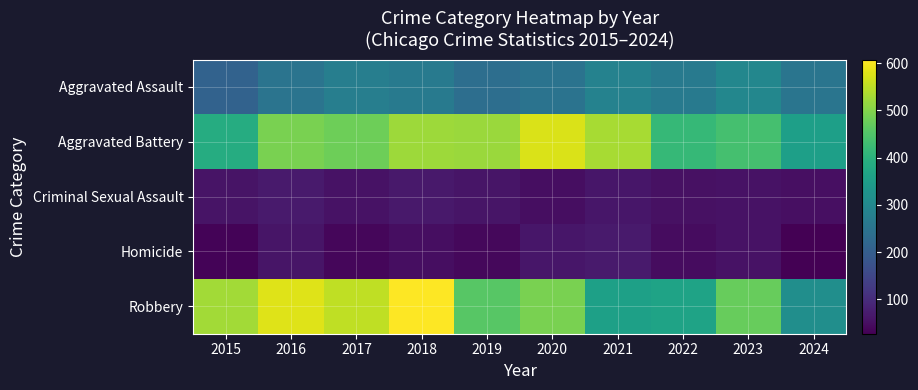

Reading right to left, extract all data points from this chart.

Aggravated Assault: 2024=252	2023=295	2022=267	2021=284	2020=249	2019=238	2018=265	2017=276	2016=250	2015=210
Aggravated Battery: 2024=354	2023=437	2022=417	2021=531	2020=574	2019=520	2018=522	2017=480	2016=491	2015=387
Criminal Sexual Assault: 2024=51	2023=56	2022=52	2021=62	2020=49	2019=61	2018=66	2017=55	2016=69	2015=58
Homicide: 2024=27	2023=55	2022=47	2021=69	2020=63	2019=40	2018=49	2017=37	2016=59	2015=32
Robbery: 2024=315	2023=473	2022=364	2021=357	2020=491	2019=458	2018=608	2017=553	2016=579	2015=527